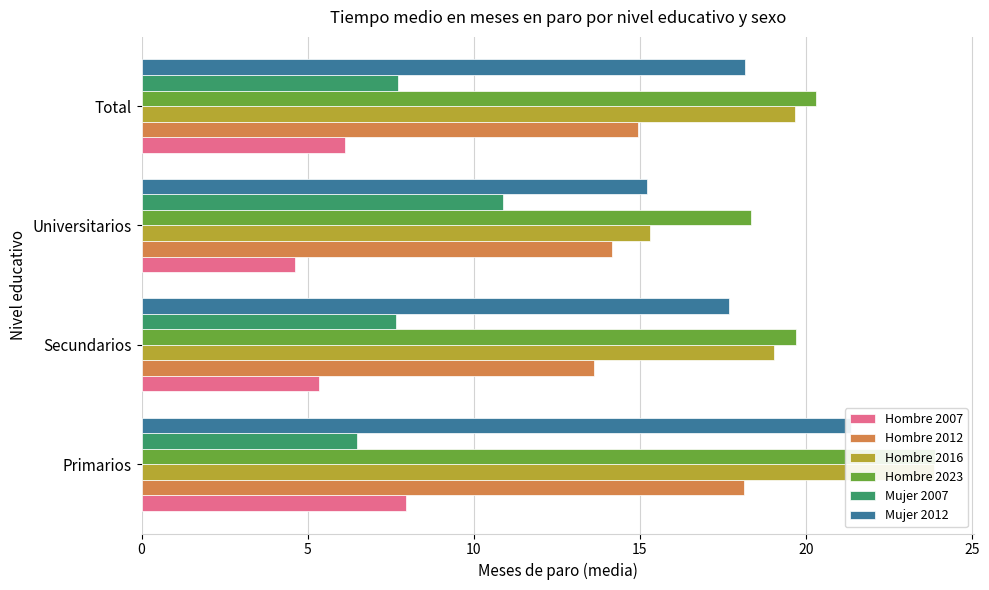

What is the difference between the highest and lowest values at Total?

14.2